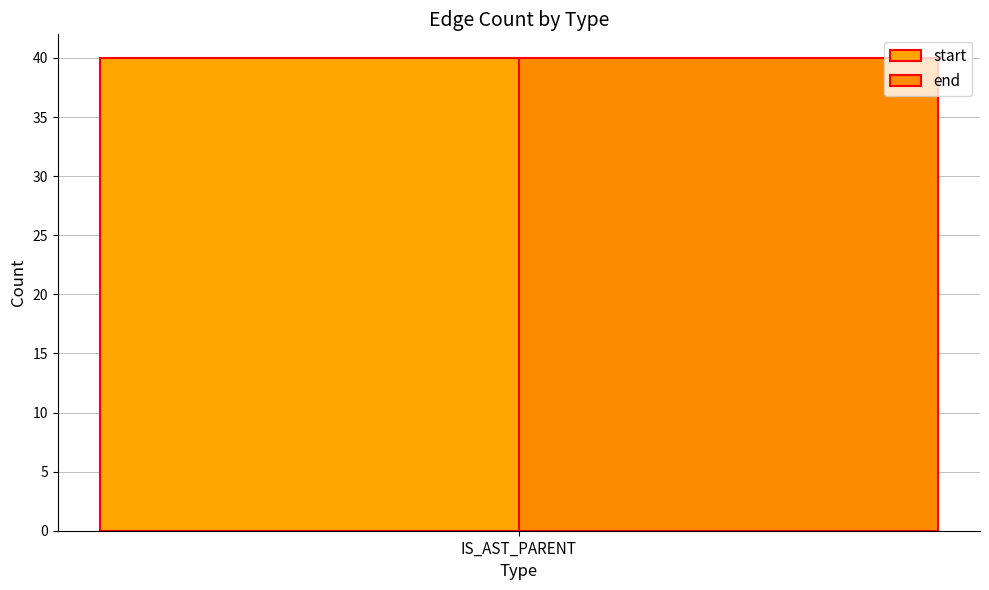

Is the value of start at 20 greater than the value of end at 10?

Yes